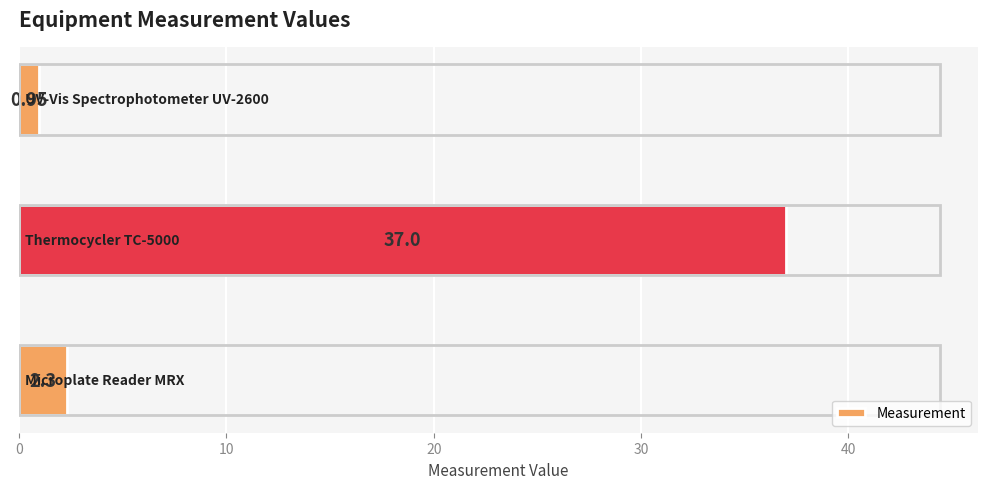

Does the chart contain any negative values?

No